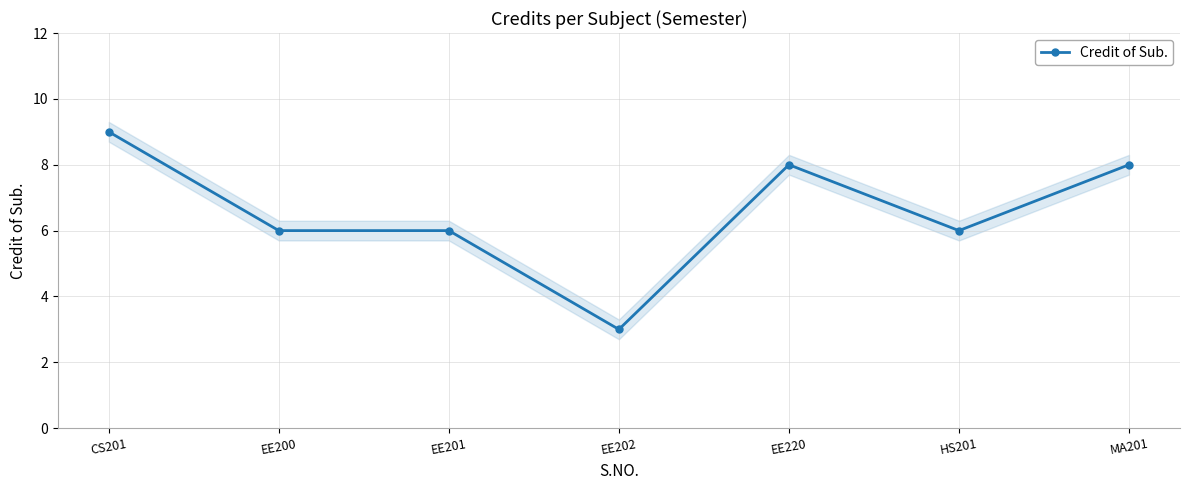

What is the difference between the maximum and second lowest values?

3